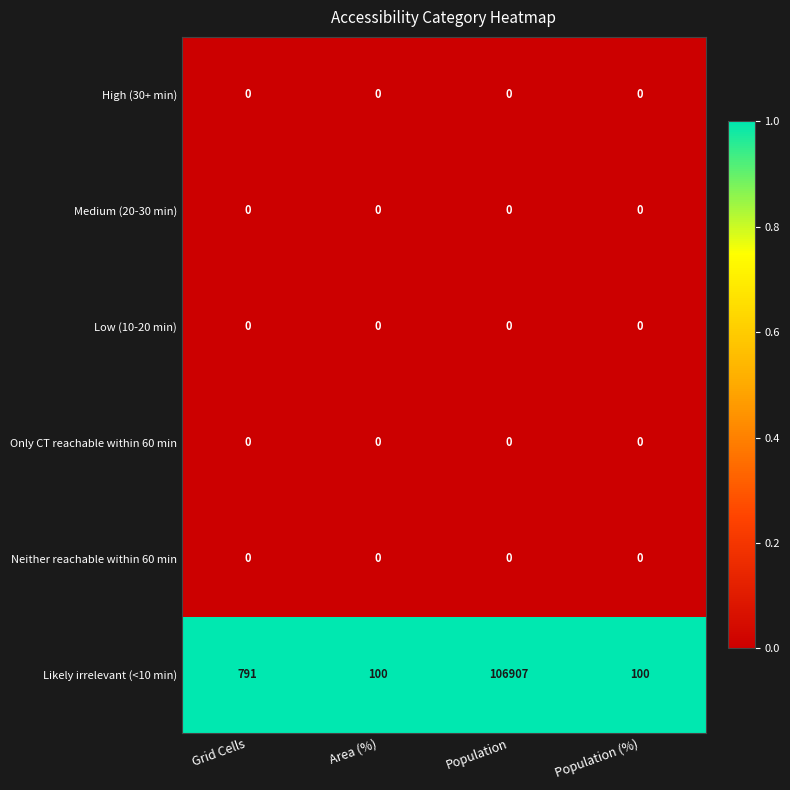

Count the number of data series in this chart.

6